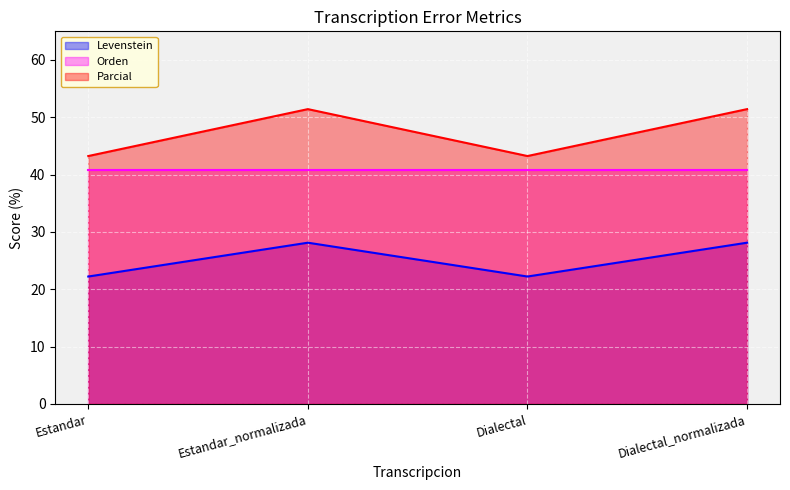

What is the label of the 3rd point from the right?

Estandar_normalizada